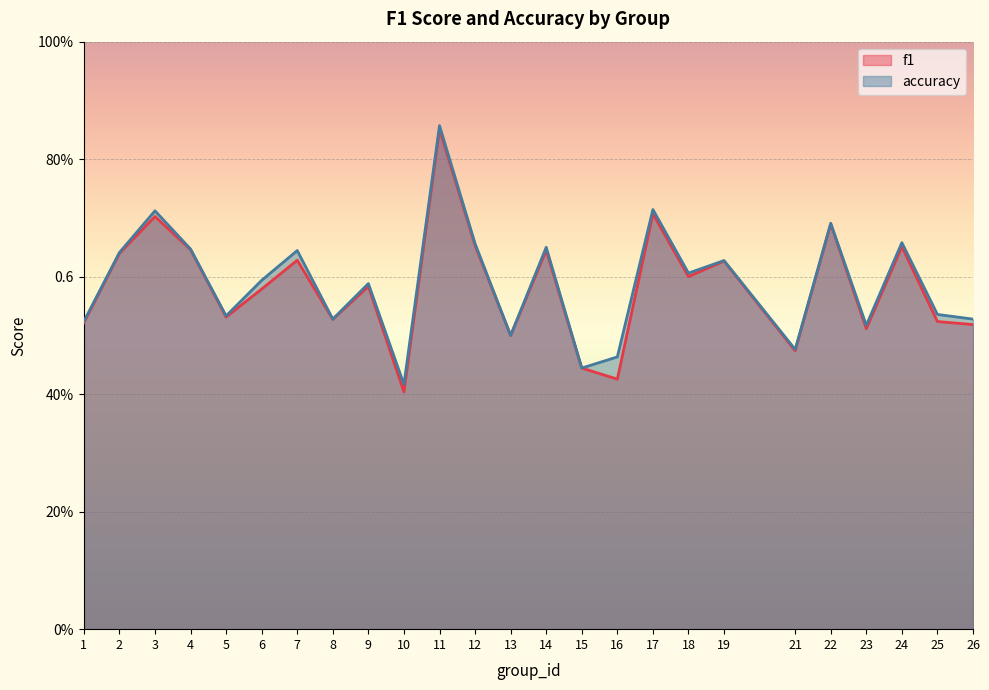

At which category is the sum across all series the highest?

11